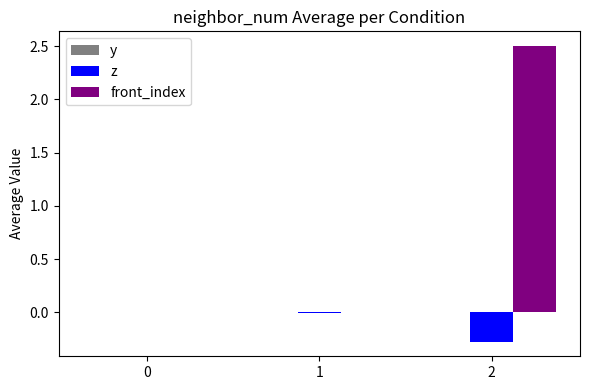

Between 1 and 2, which series saw the biggest shift?

front_index